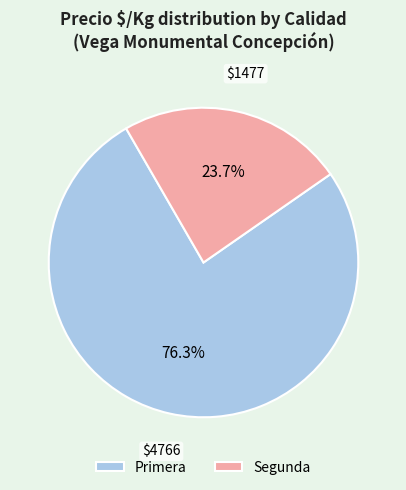

To the nearest percent, what is the difference between the largest and smallest slice percentages?

53%